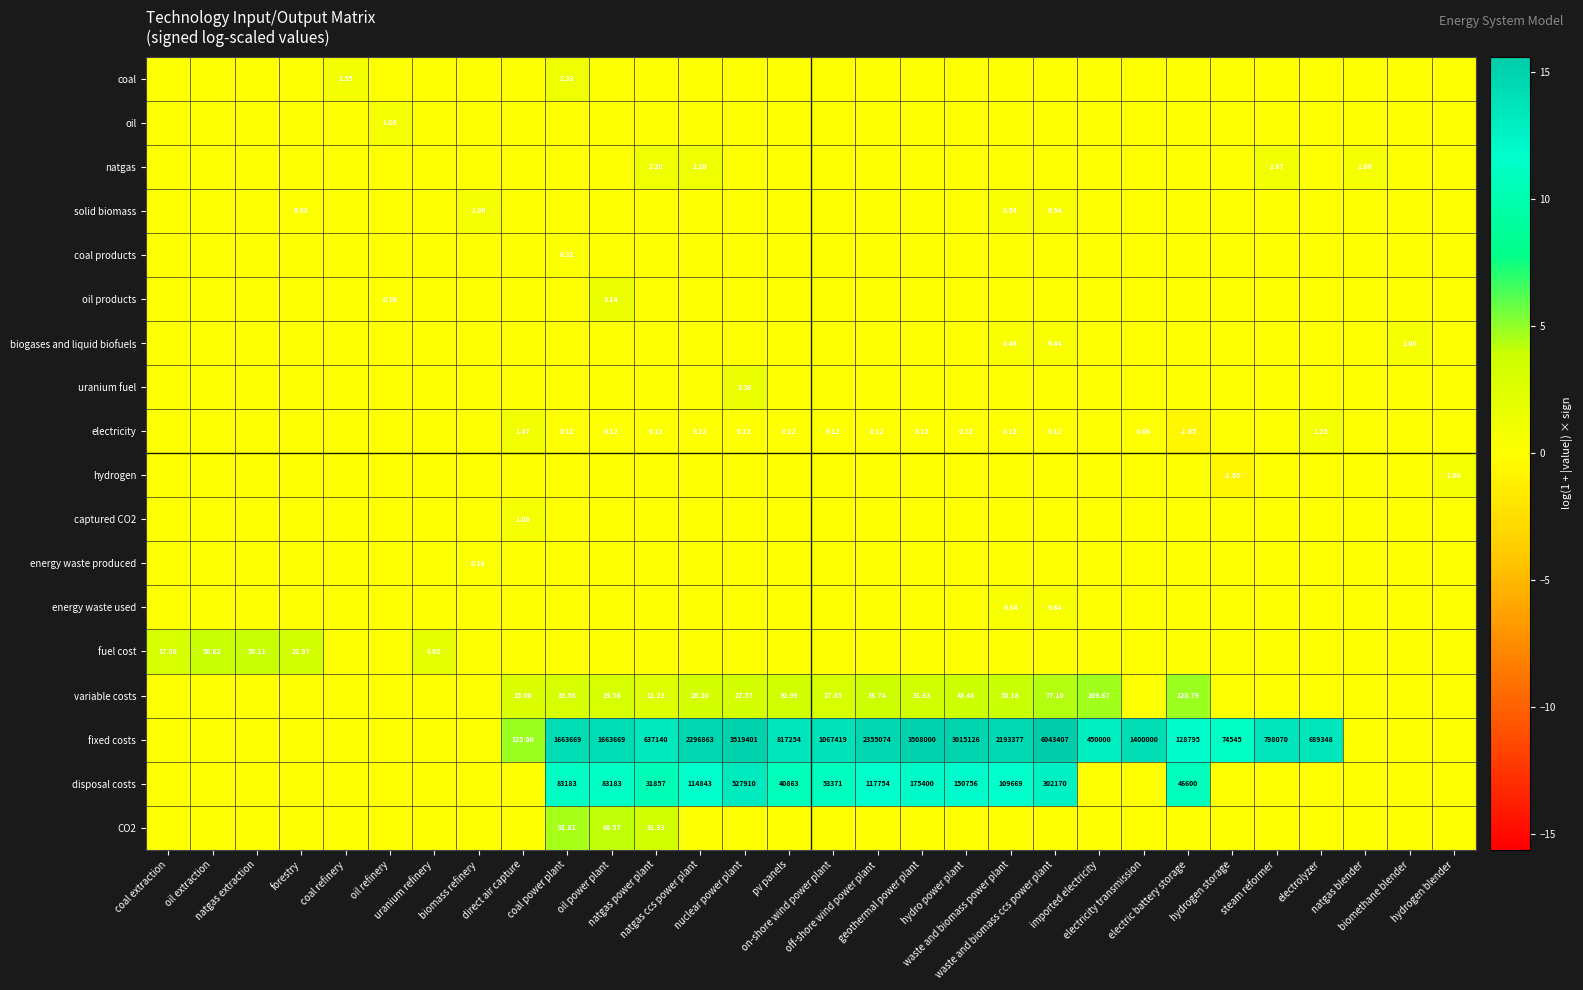

Count the number of data series in this chart.

18